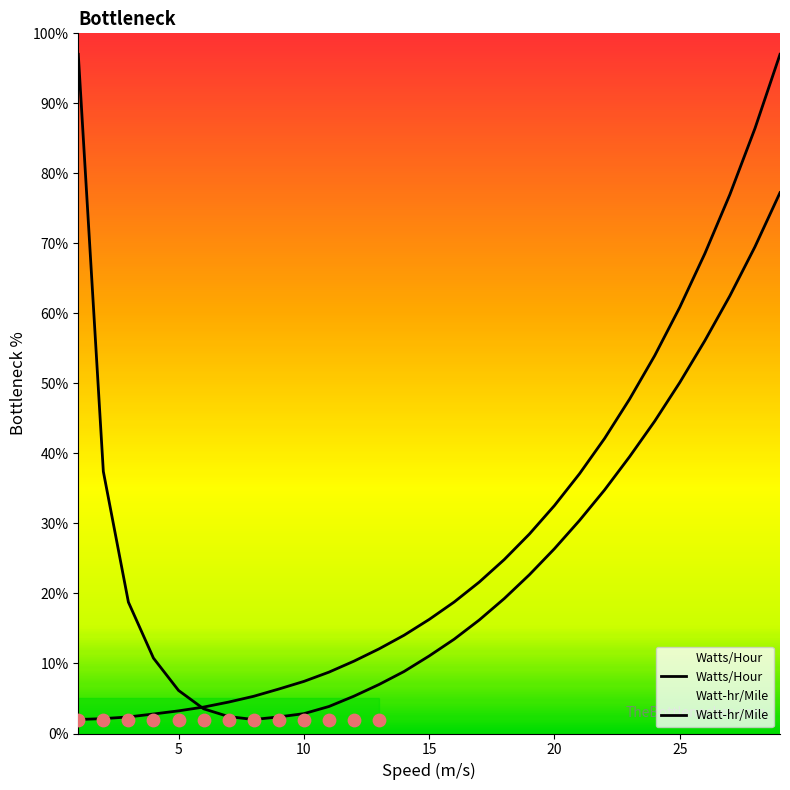

Which series contains the highest Y value?

Watts/Hour